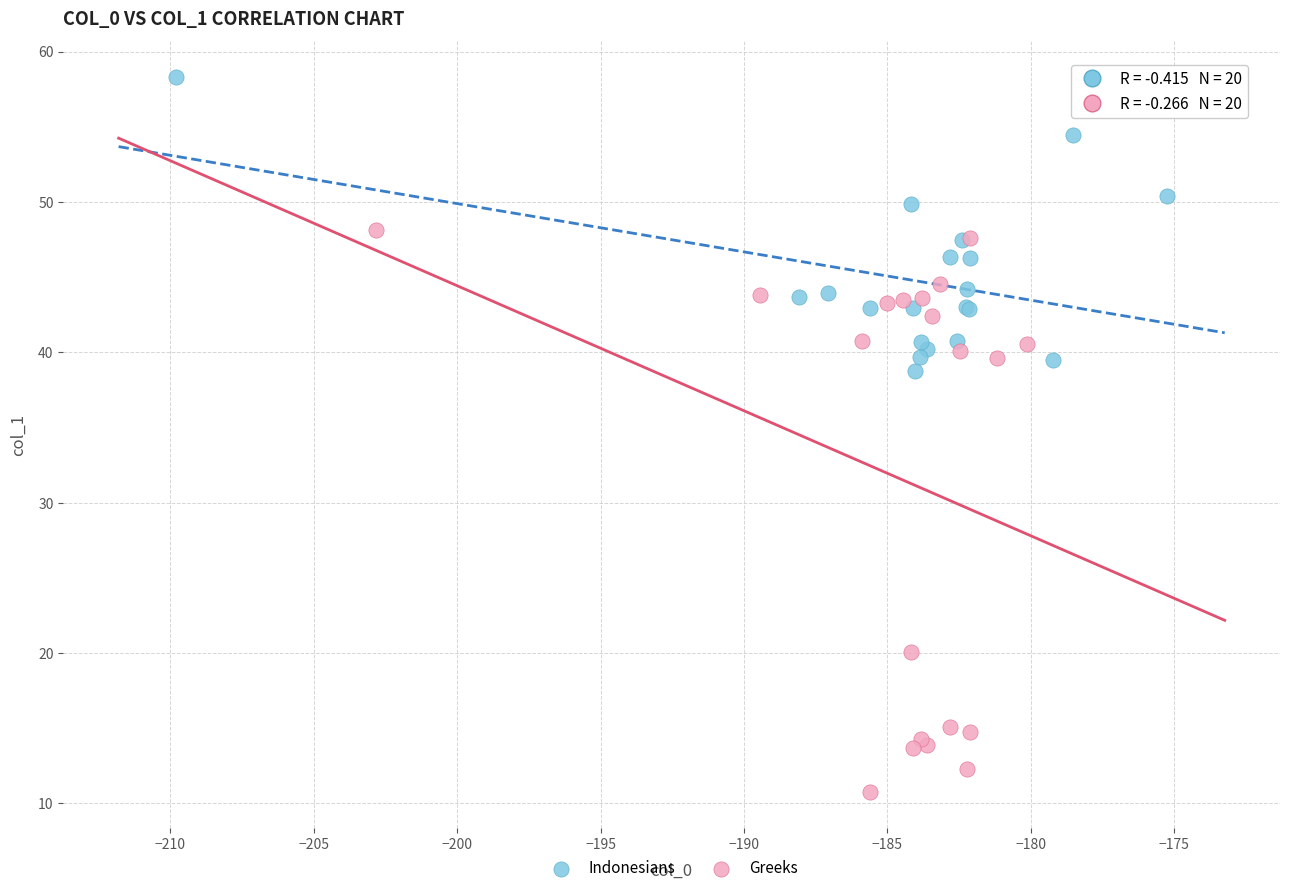

Which series contains the highest Y value?

Indonesians